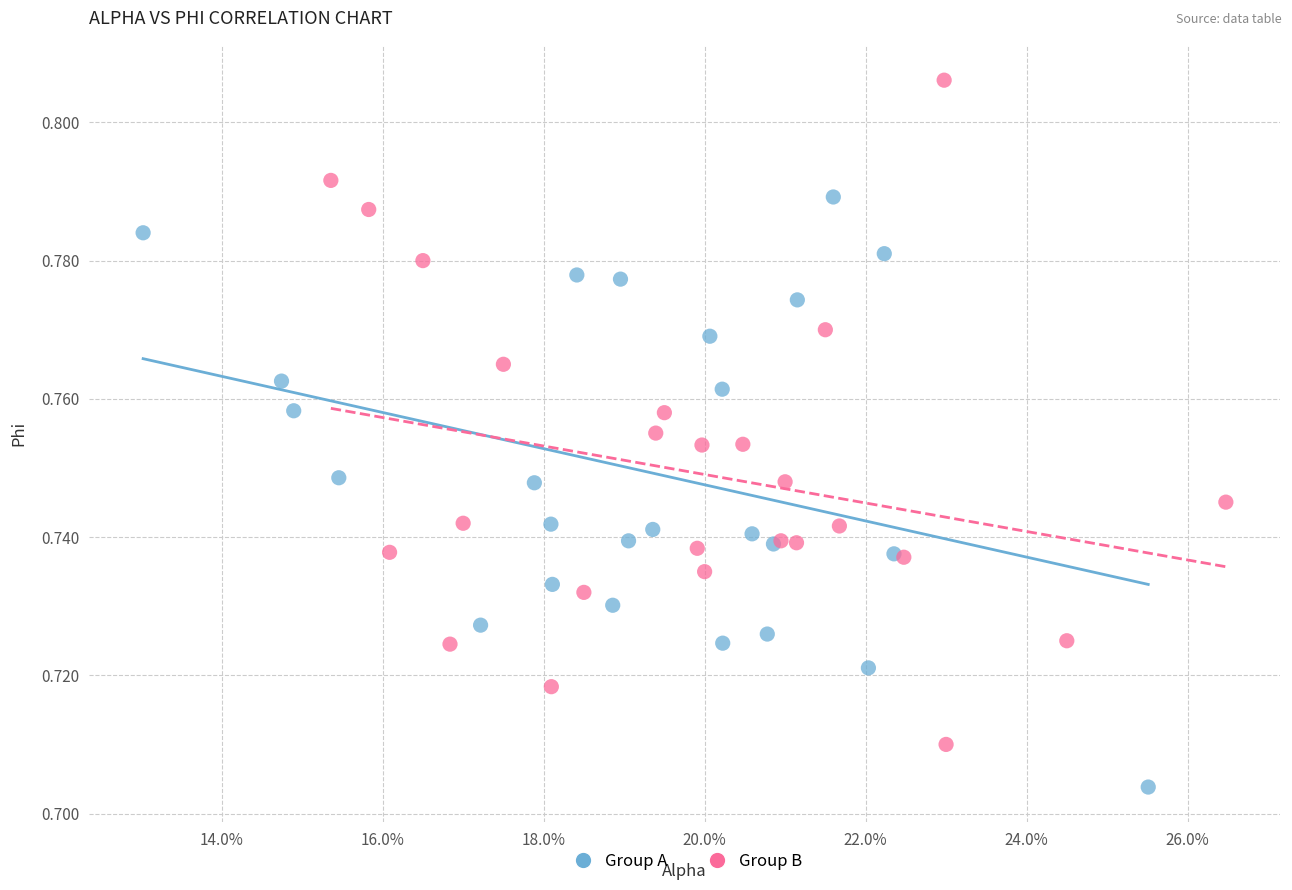

Which series contains the highest Y value?

Group B